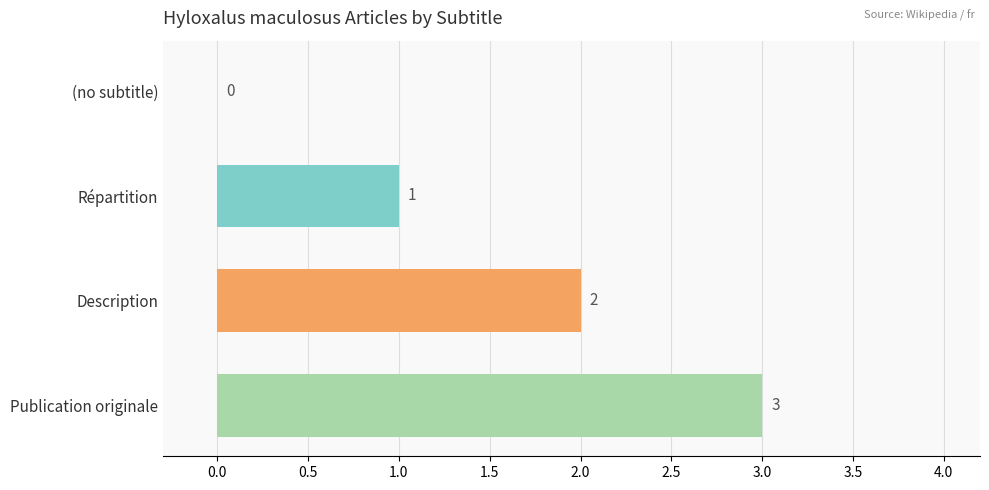

What is the ratio of the value at Répartition to the value at Publication originale?

0.3